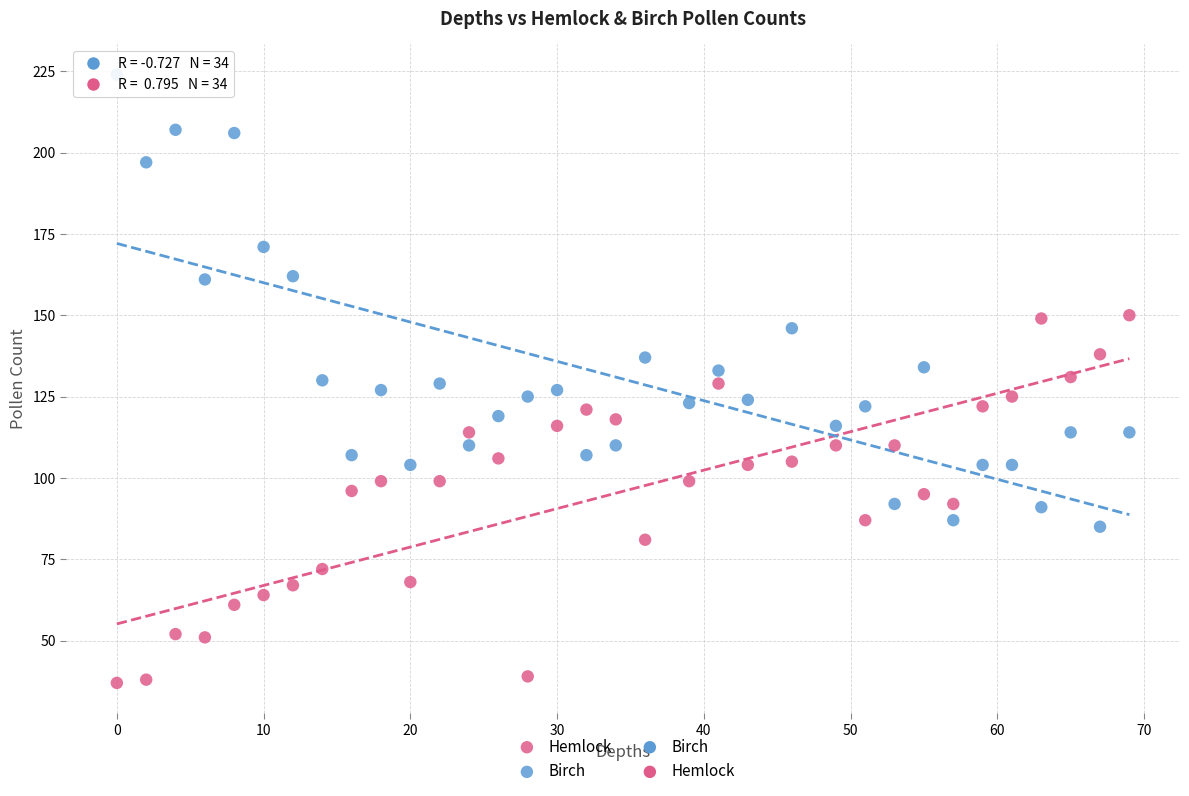

Which series has the largest Y range (max minus min)?

Birch